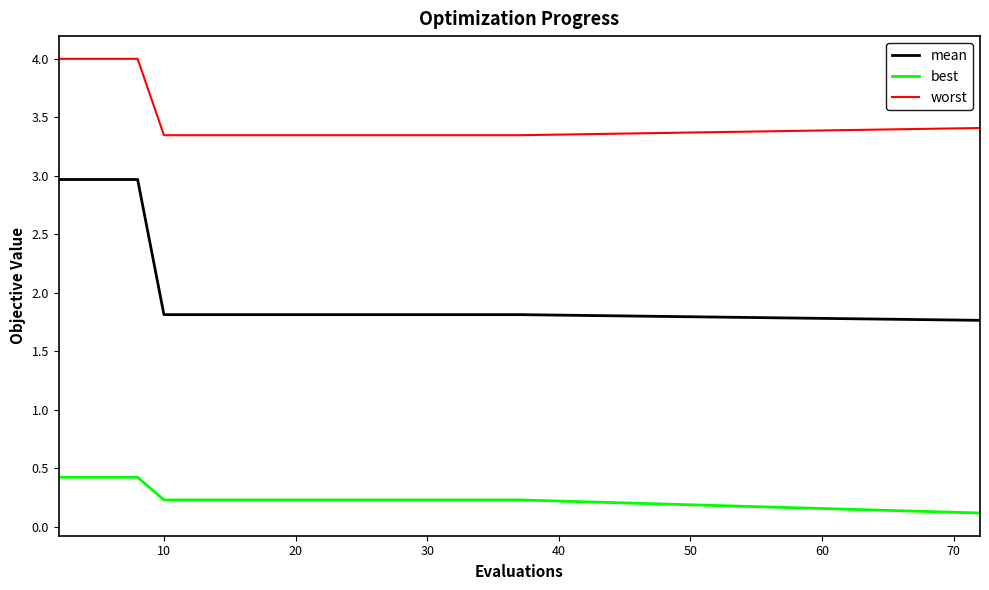

List the series in order of their overall mean, lowest first.

best, mean, worst